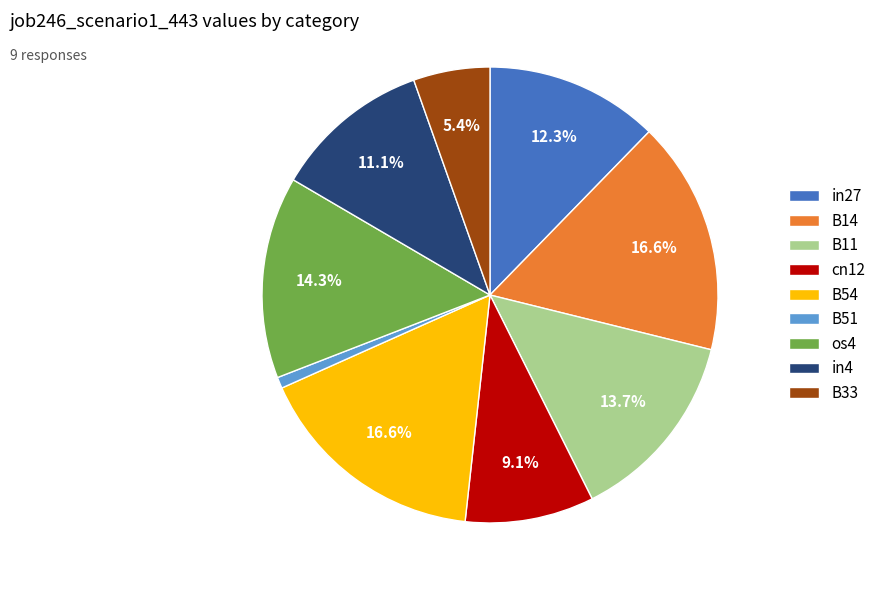

What percentage is the B54 slice, to the nearest percent?

17%